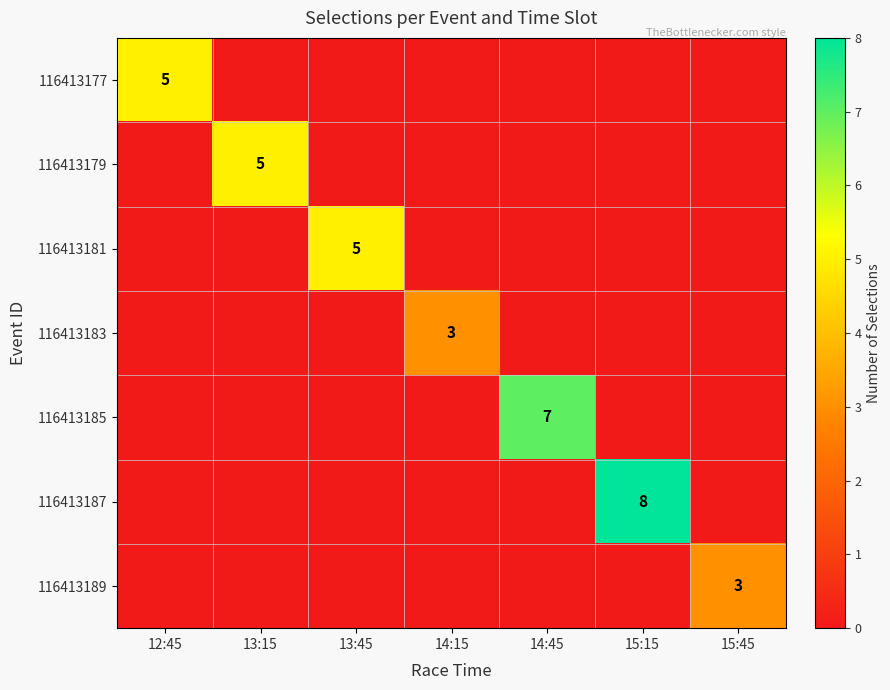

The 116413187 series shows 8 at 15:15. True or false?

True